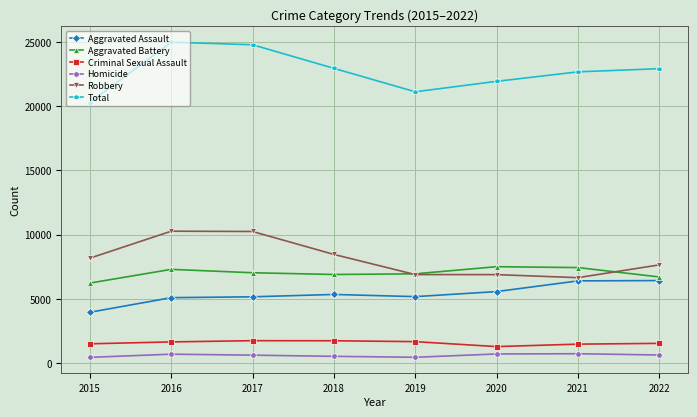

What is the sum of all Criminal Sexual Assault values?

12559